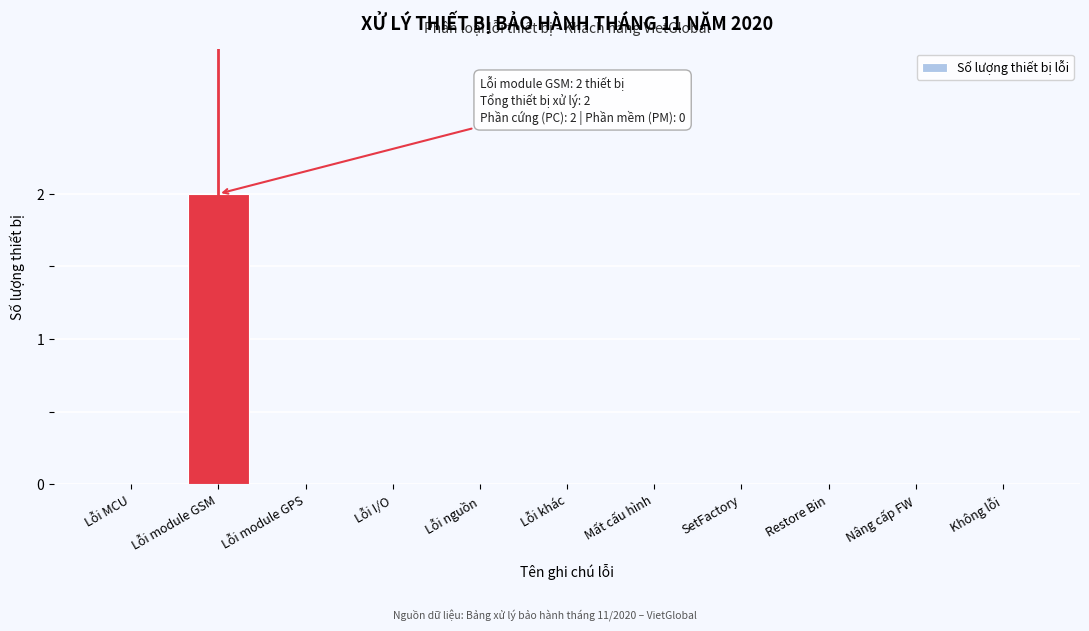

Reading right to left, transcribe all the data shown in this chart.

Không lỗi=0	Nâng cấp FW=0	Restore Bin=0	SetFactory=0	Mất cấu hình=0	Lỗi khác=0	Lỗi nguồn=0	Lỗi I/O=0	Lỗi module GPS=0	Lỗi module GSM=2	Lỗi MCU=0